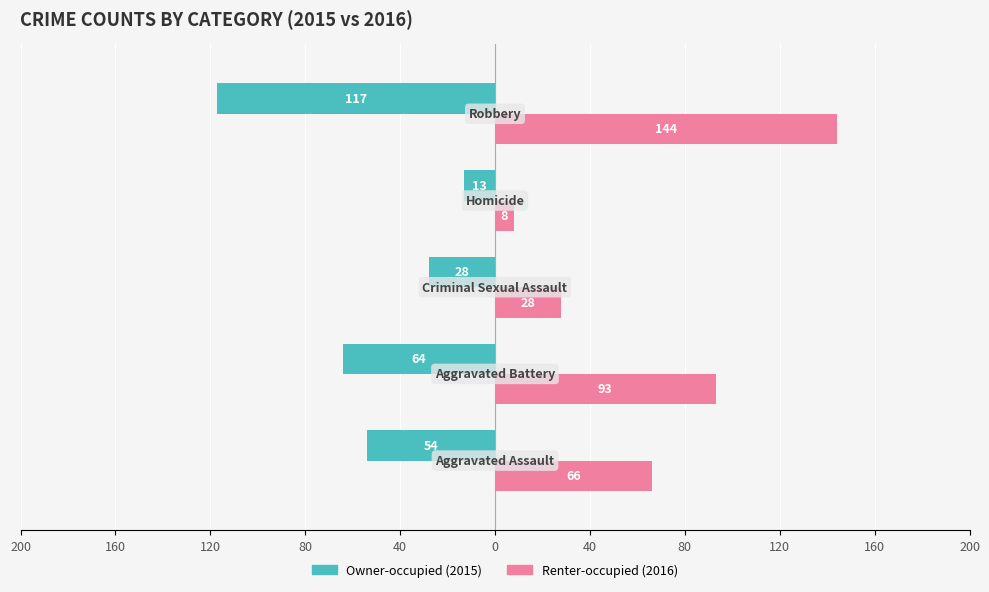

Reading right to left, transcribe all the data shown in this chart.

Owner-occupied: 40=-117	80=-13	120=-28	160=-64	200=-54
Renter-occupied: 40=144	80=8	120=28	160=93	200=66